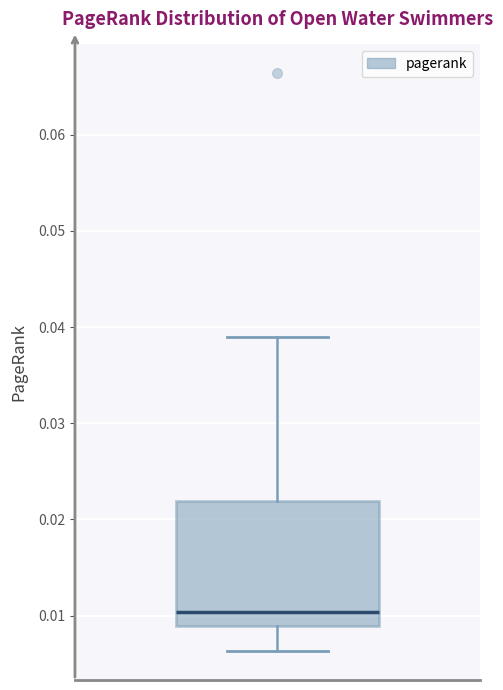

Where does the upper whisker of the box end on the y-axis? The values are not printed on the chart, so give them approximately, as read against the axis.

0.039